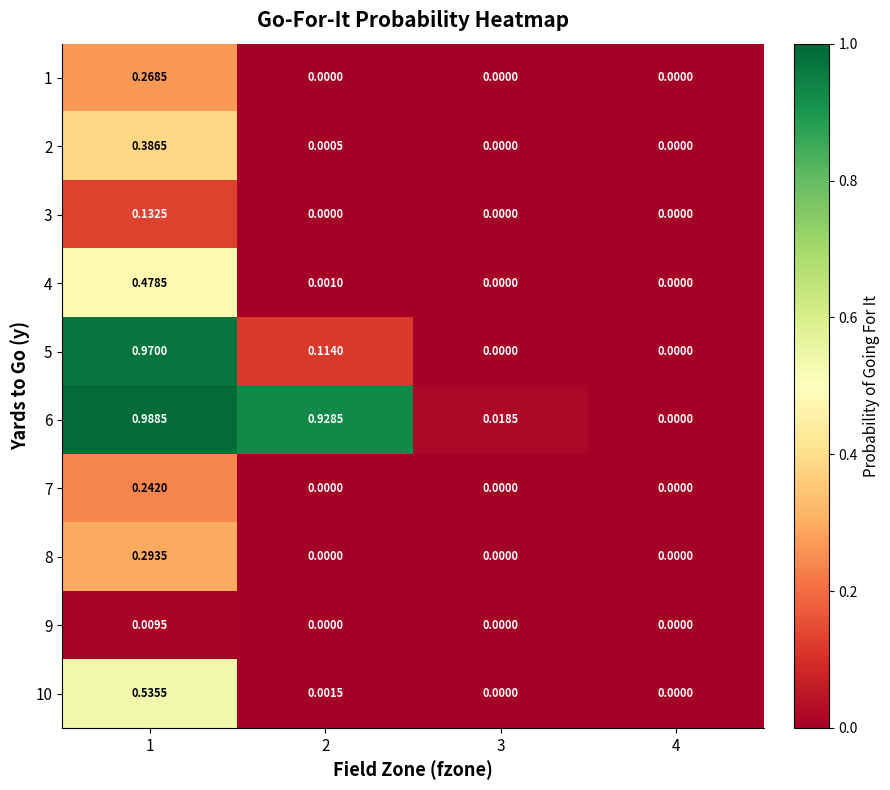

Is the value of 4 at 2 greater than the value of 8 at 2?

Yes